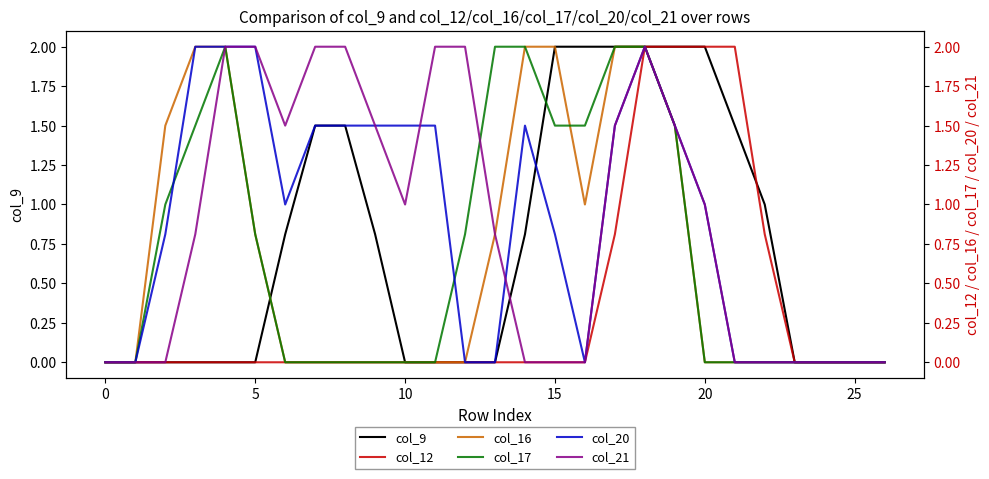

The value of col_9 at 0 is 0.0. True or false?

True